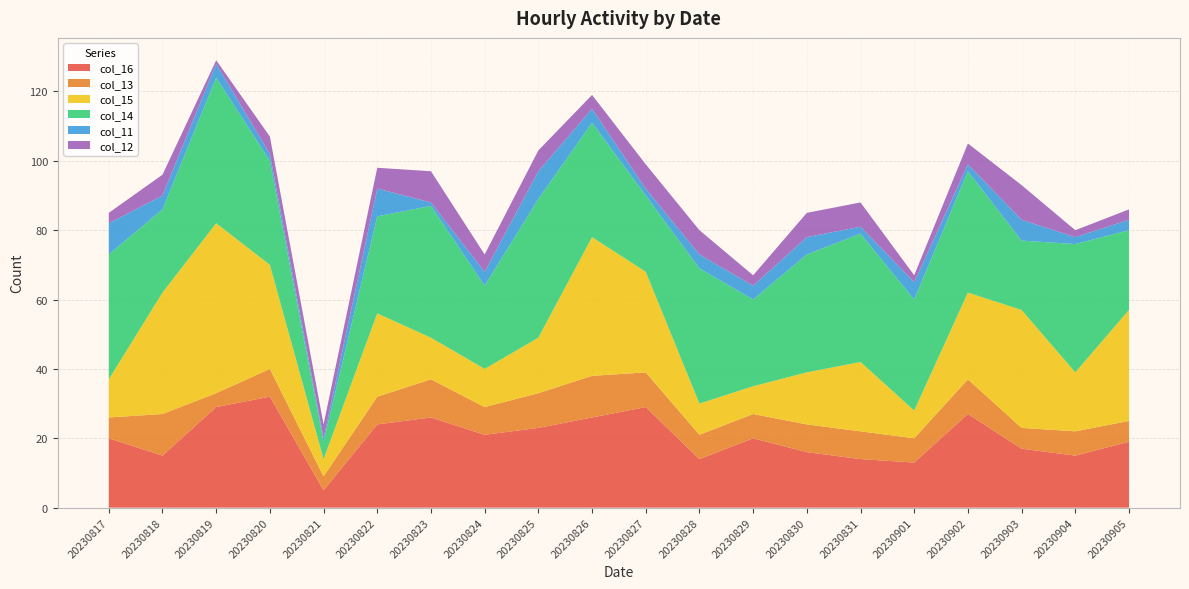

Reading left to right, extract all data points from this chart.

col_16: 20230817=20	20230818=15	20230819=29	20230820=32	20230821=5	20230822=24	20230823=26	20230824=21	20230825=23	20230826=26	20230827=29	20230828=14	20230829=20	20230830=16	20230831=14	20230901=13	20230902=27	20230903=17	20230904=15	20230905=19
col_13: 20230817=6	20230818=12	20230819=4	20230820=8	20230821=4	20230822=8	20230823=11	20230824=8	20230825=10	20230826=12	20230827=10	20230828=7	20230829=7	20230830=8	20230831=8	20230901=7	20230902=10	20230903=6	20230904=7	20230905=6
col_15: 20230817=11	20230818=35	20230819=49	20230820=30	20230821=5	20230822=24	20230823=12	20230824=11	20230825=16	20230826=40	20230827=29	20230828=9	20230829=8	20230830=15	20230831=20	20230901=8	20230902=25	20230903=34	20230904=17	20230905=32
col_14: 20230817=36	20230818=24	20230819=42	20230820=30	20230821=5	20230822=28	20230823=38	20230824=24	20230825=40	20230826=33	20230827=22	20230828=39	20230829=25	20230830=34	20230831=37	20230901=32	20230902=35	20230903=20	20230904=37	20230905=23
col_11: 20230817=9	20230818=4	20230819=4	20230820=2	20230821=1	20230822=8	20230823=1	20230824=4	20230825=8	20230826=4	20230827=2	20230828=4	20230829=4	20230830=5	20230831=2	20230901=5	20230902=2	20230903=6	20230904=2	20230905=3
col_12: 20230817=3	20230818=6	20230819=1	20230820=5	20230821=4	20230822=6	20230823=9	20230824=5	20230825=6	20230826=4	20230827=7	20230828=7	20230829=3	20230830=7	20230831=7	20230901=2	20230902=6	20230903=10	20230904=2	20230905=3